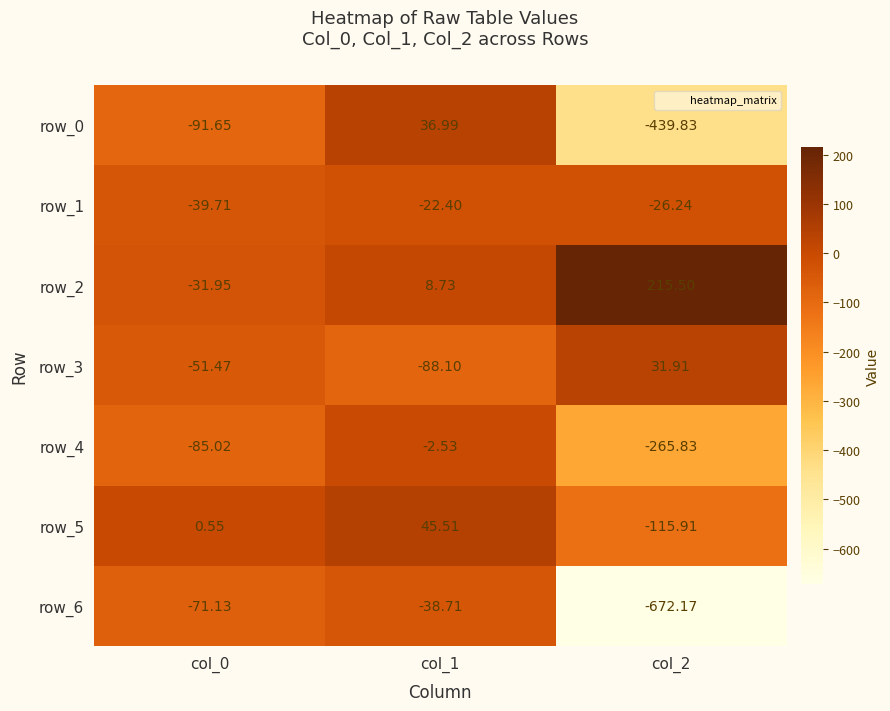

How many values in the row_1 series are below -26?

2